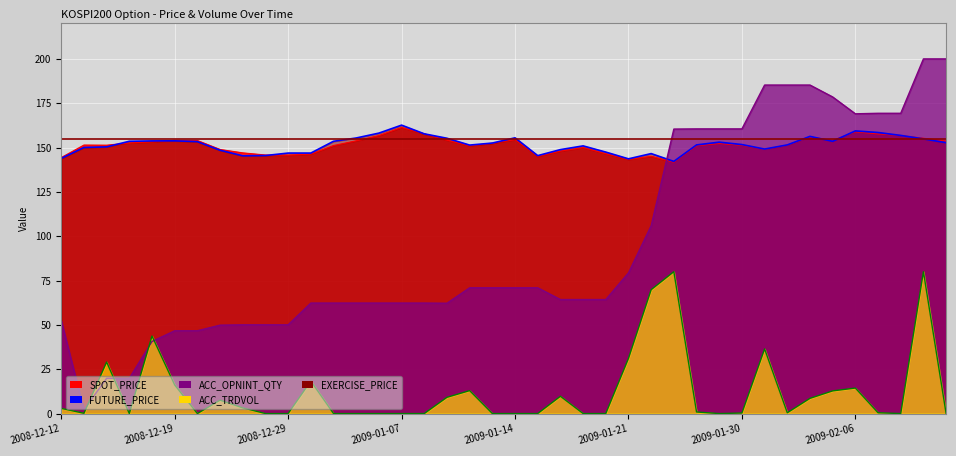

What is the difference between the FUTURE_PRICE values at 2009-01-19 and 2009-01-08?

6.8